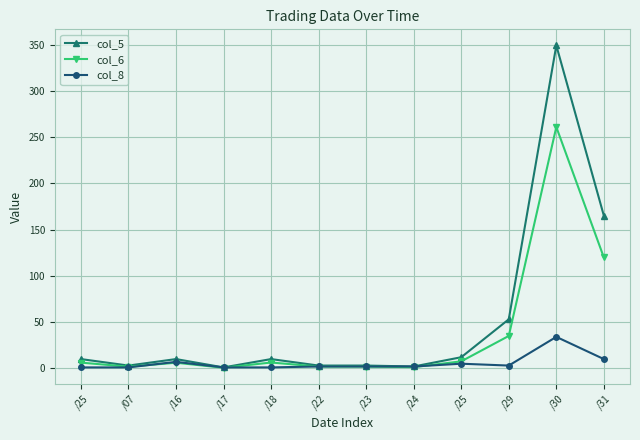

Which series has the widest spread of values?

col_5